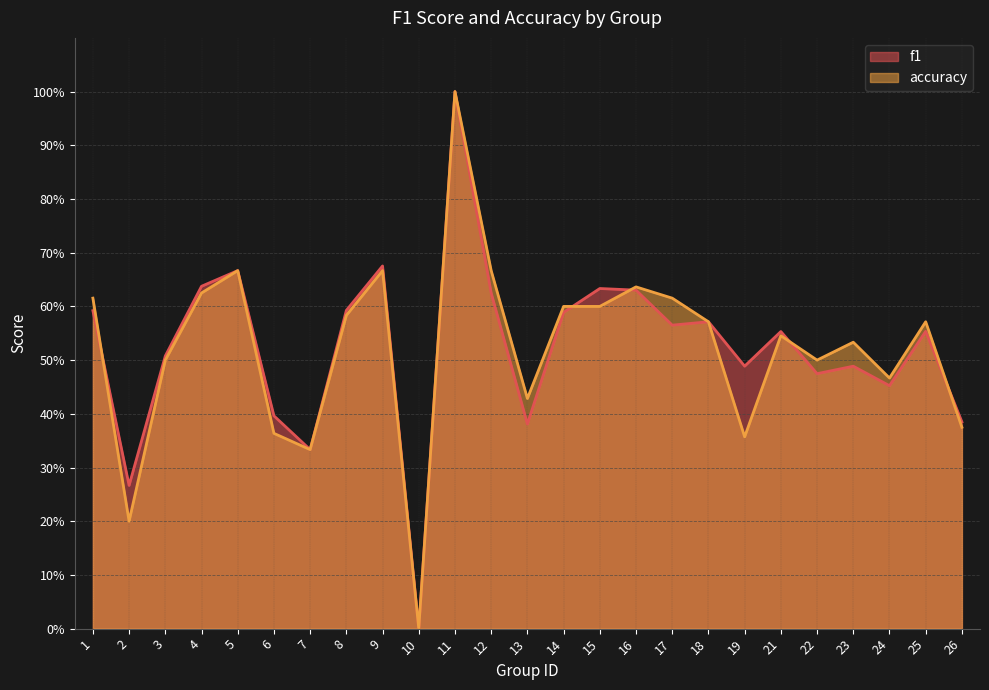

What is the maximum value for f1?

1.0